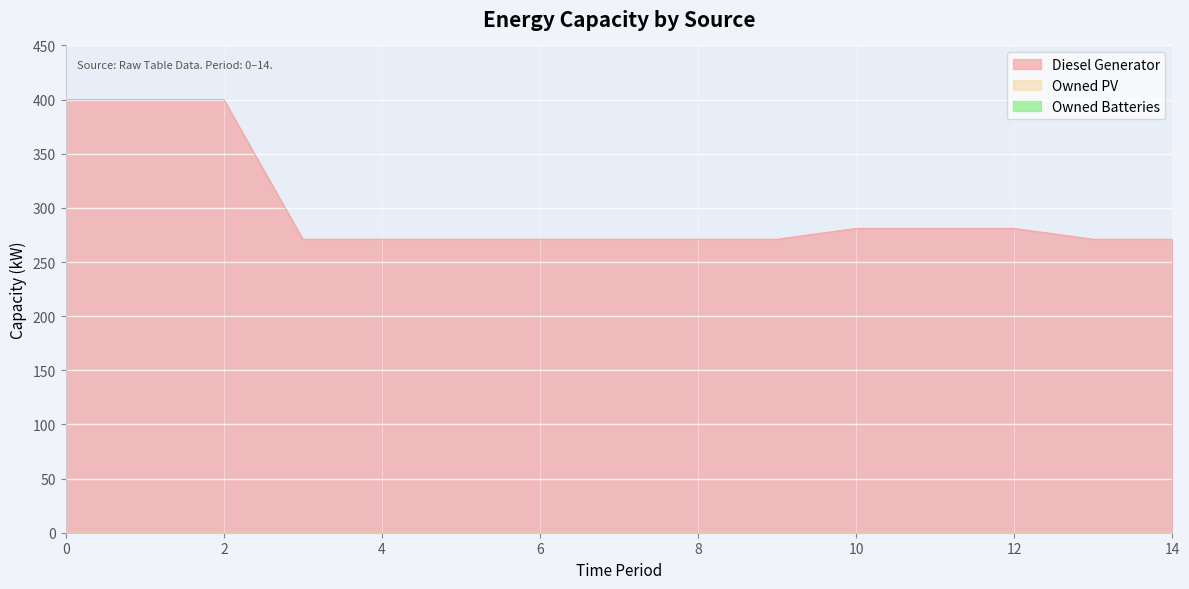

Which series has the largest total across all categories?

Diesel Generator